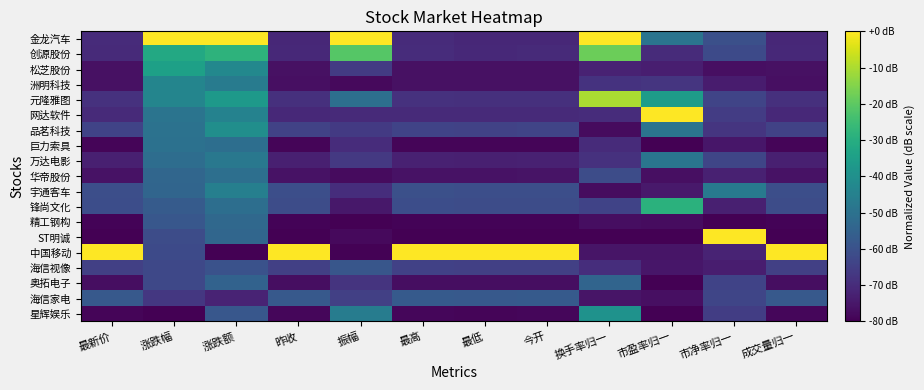

Rank the series at 今开 from highest to lowest value.

中国移动, 海信家电, 宇通客车, 锋尚文化, 品茗科技, 海信视像, 元隆雅图, 网达软件, 创源股份, 金龙汽车, 万达电影, 华帝股份, 松芝股份, 洲明科技, 奥拓电子, 星辉娱乐, 巨力索具, 精工钢构, ST明诚